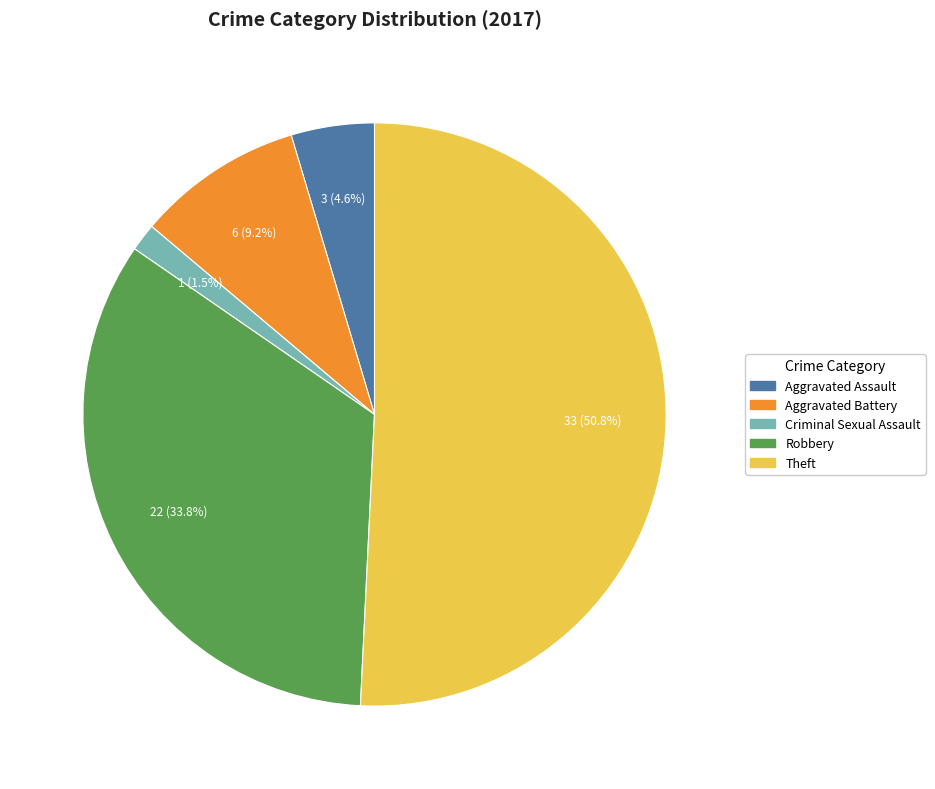

What is the largest slice in the pie chart?

Theft